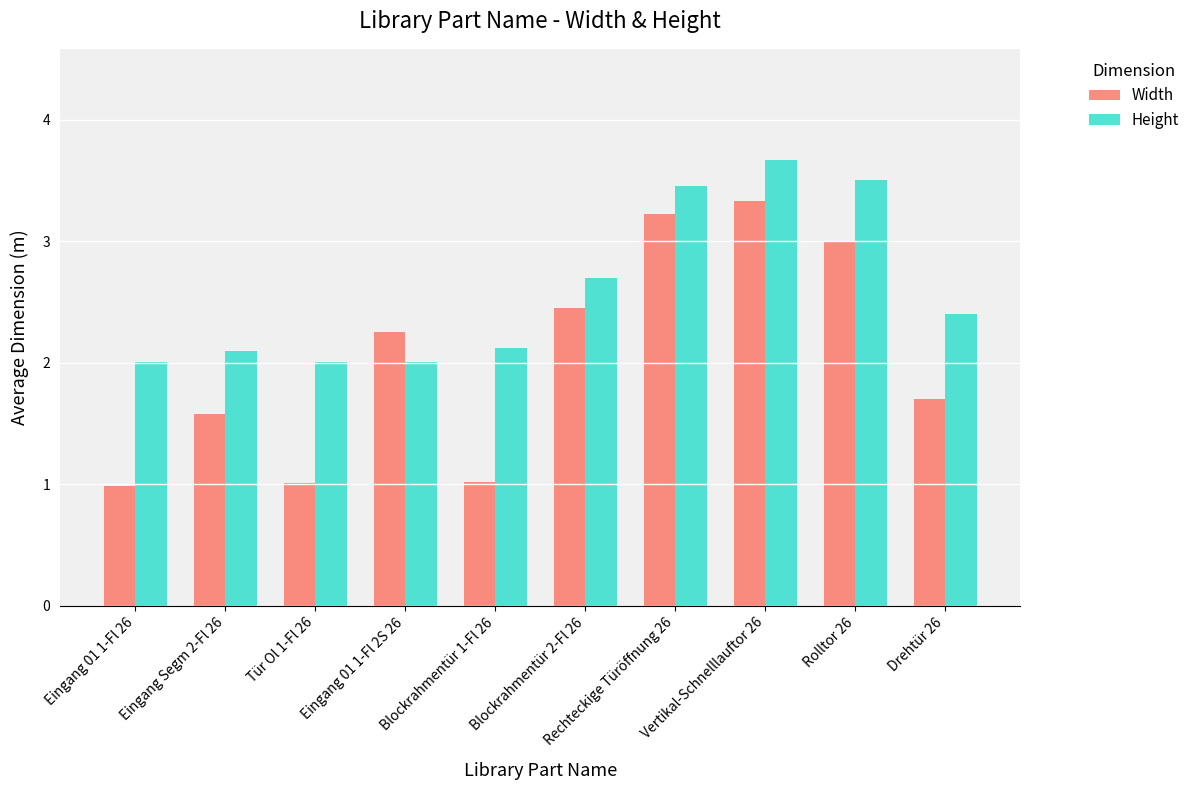

How many groups of bars are there?

10